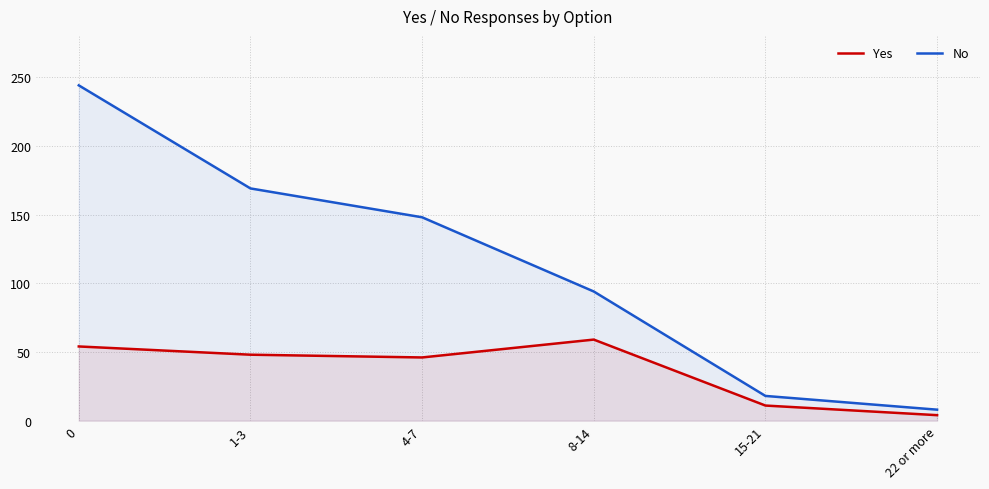

What is the sum of all No values?

681